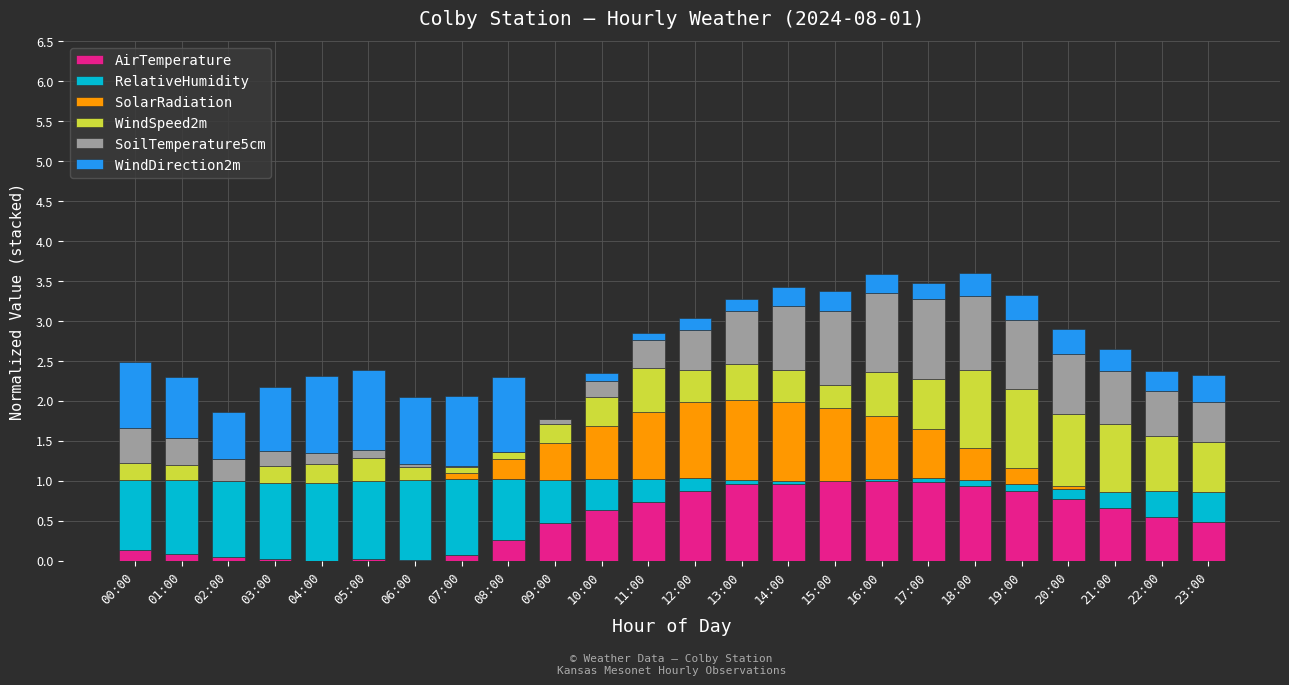

What is the maximum value for AirTemperature?

1.0